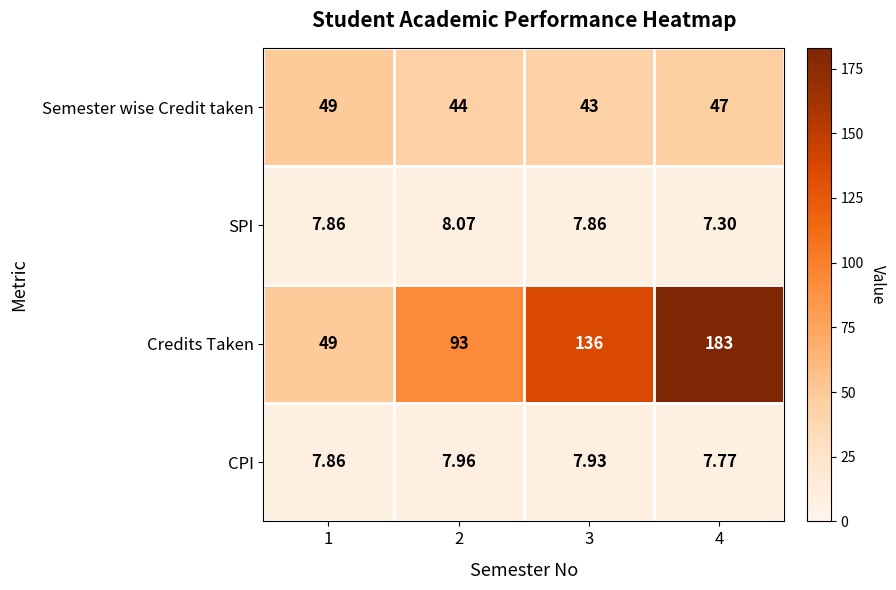

Which series has the largest total across all categories?

Credits Taken